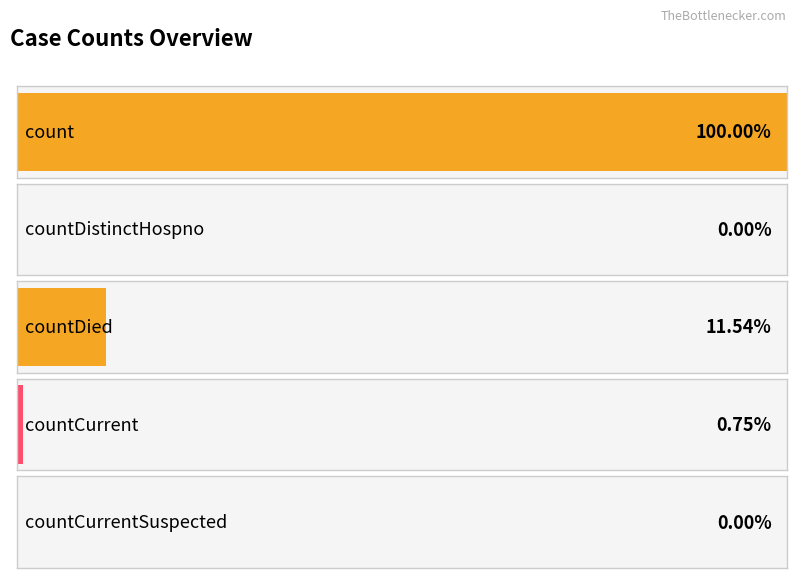

Is it true that the value at countCurrentSuspected is 0?

True